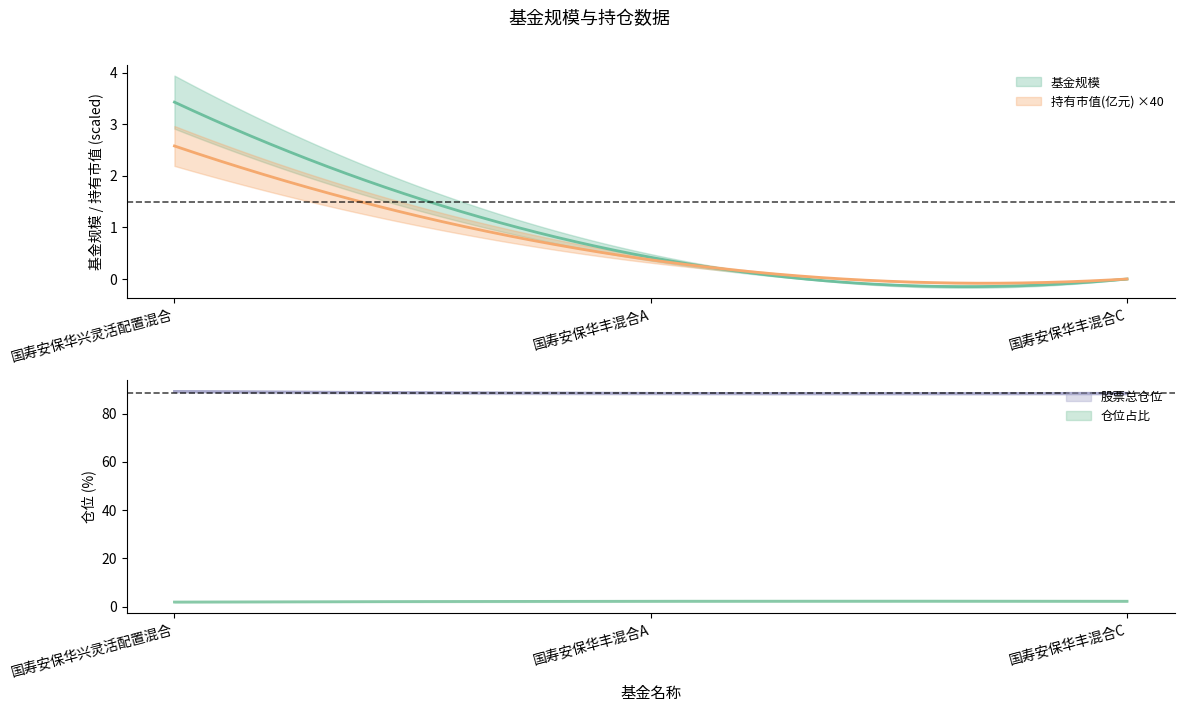

Reading right to left, list all the values displayed in this chart.

基金规模: 0.0	0.4	3.4
持有市值(亿元): 0.0	0.0	0.1
股票总仓位: 88.4	88.4	89.2
仓位占比: 2.2	2.2	1.9